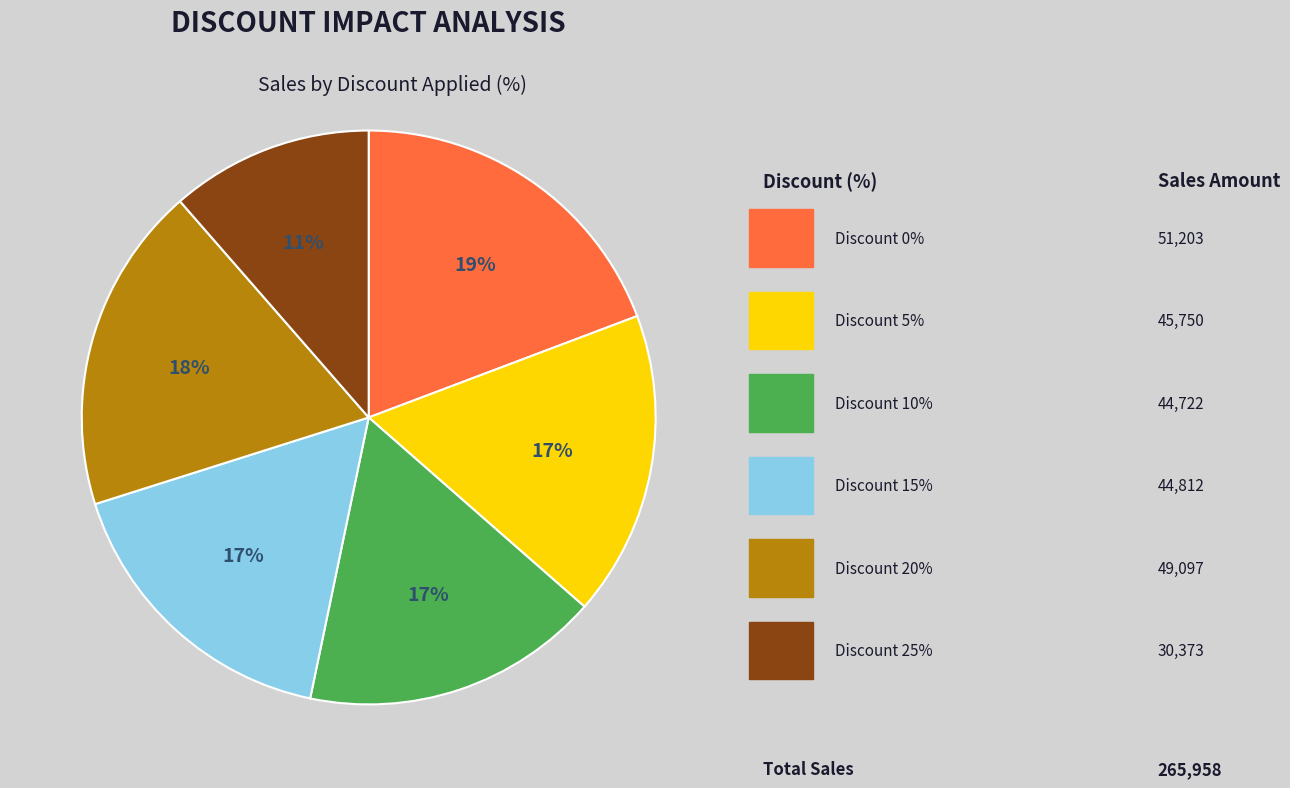

Is there any slice that represents more than half of the pie?

No